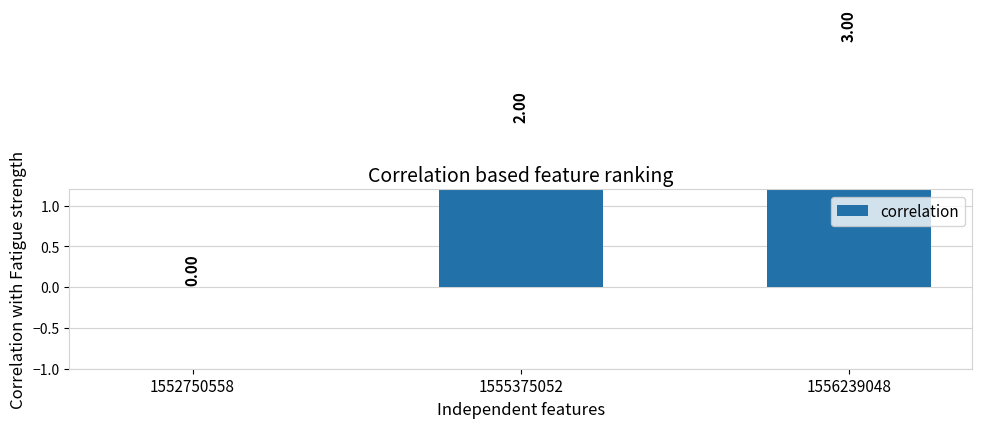

Which has a higher value, 1552750558 or 1555375052?

1555375052